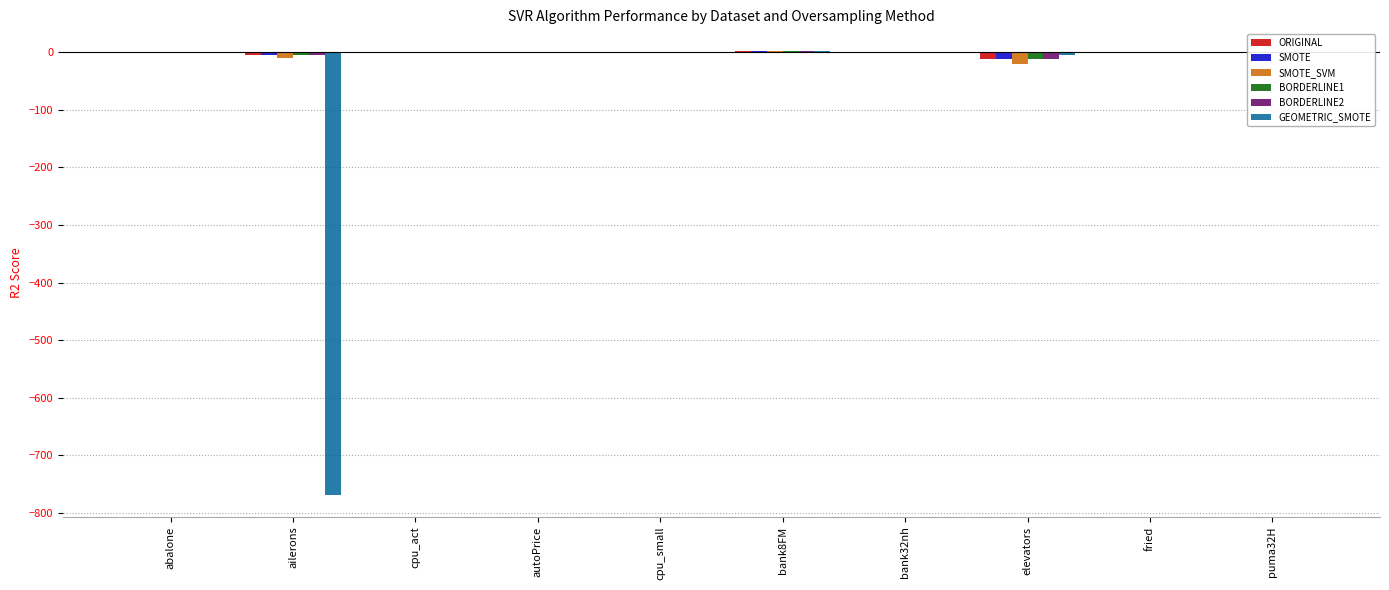

The SMOTE_SVM series shows -21.6 at elevators. True or false?

True